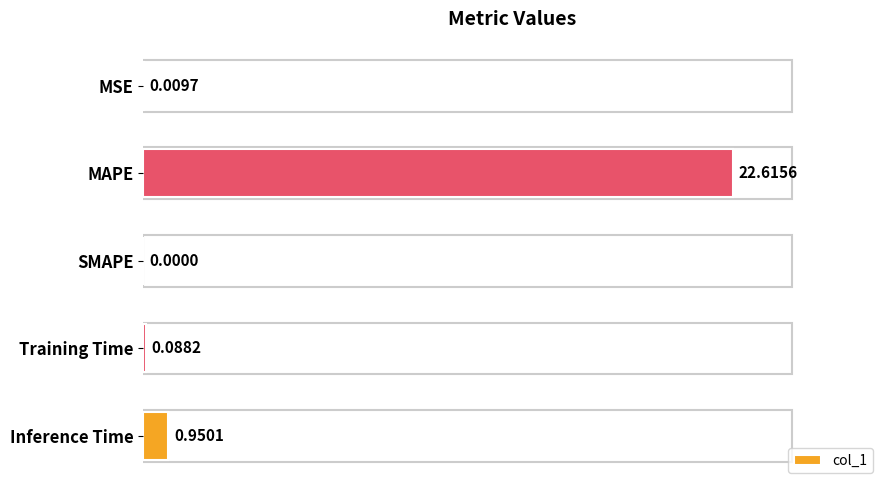

Between Training Time and SMAPE, which is larger?

Training Time